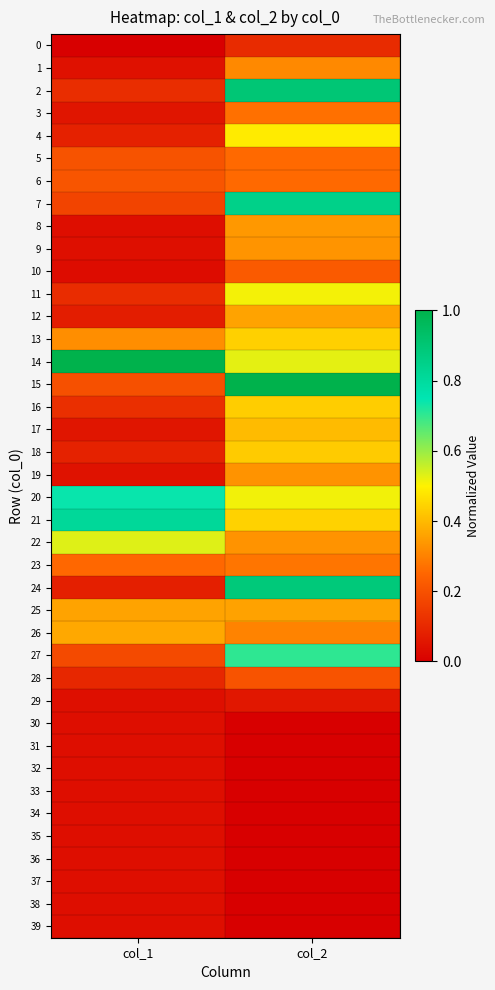

Reading left to right, extract all data points from this chart.

0: col_1=0.0	col_2=0.1
1: col_1=0.0	col_2=0.3
2: col_1=0.1	col_2=0.9
3: col_1=0.1	col_2=0.3
4: col_1=0.1	col_2=0.5
5: col_1=0.2	col_2=0.3
6: col_1=0.2	col_2=0.3
7: col_1=0.2	col_2=0.8
8: col_1=0.0	col_2=0.3
9: col_1=0.0	col_2=0.3
10: col_1=0.0	col_2=0.2
11: col_1=0.1	col_2=0.5
12: col_1=0.1	col_2=0.4
13: col_1=0.3	col_2=0.4
14: col_1=1.0	col_2=0.5
15: col_1=0.2	col_2=1.0
16: col_1=0.1	col_2=0.4
17: col_1=0.1	col_2=0.4
18: col_1=0.1	col_2=0.4
19: col_1=0.0	col_2=0.3
20: col_1=0.7	col_2=0.5
21: col_1=0.8	col_2=0.4
22: col_1=0.5	col_2=0.3
23: col_1=0.3	col_2=0.3
24: col_1=0.1	col_2=0.9
25: col_1=0.4	col_2=0.4
26: col_1=0.4	col_2=0.3
27: col_1=0.2	col_2=0.7
28: col_1=0.1	col_2=0.2
29: col_1=0.0	col_2=0.1
30: col_1=0.0	col_2=0.0
31: col_1=0.0	col_2=0.0
32: col_1=0.0	col_2=0.0
33: col_1=0.0	col_2=0.0
34: col_1=0.0	col_2=0.0
35: col_1=0.0	col_2=0.0
36: col_1=0.0	col_2=0.0
37: col_1=0.0	col_2=0.0
38: col_1=0.0	col_2=0.0
39: col_1=0.0	col_2=0.0